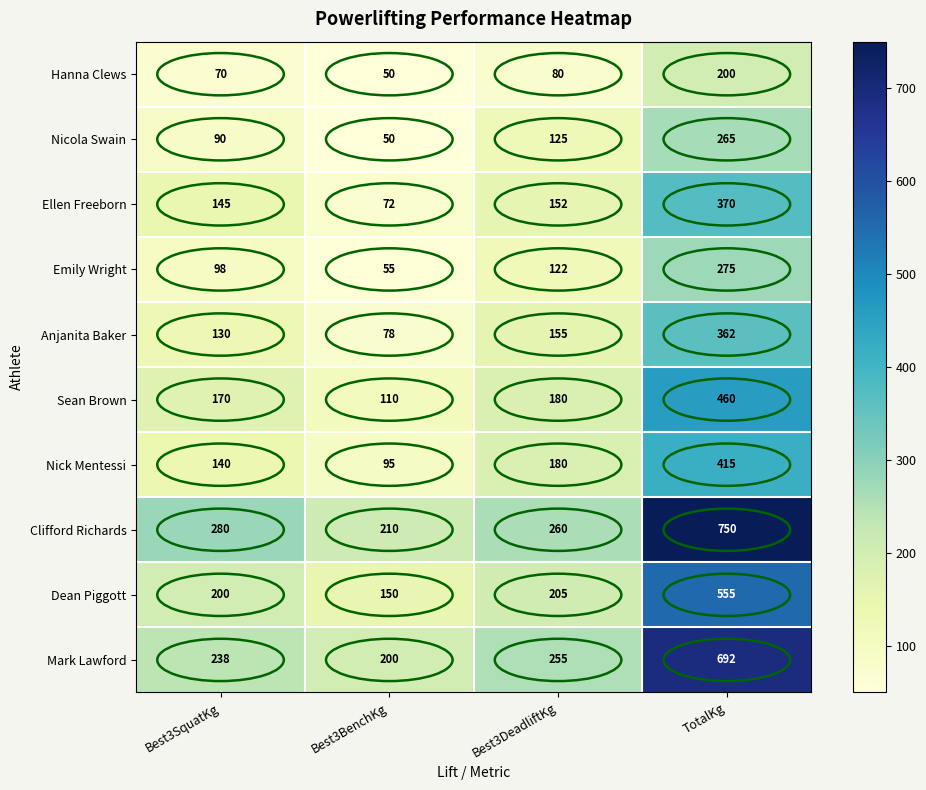

What is the difference between the second highest and second lowest values in the Hanna Clews series?

10